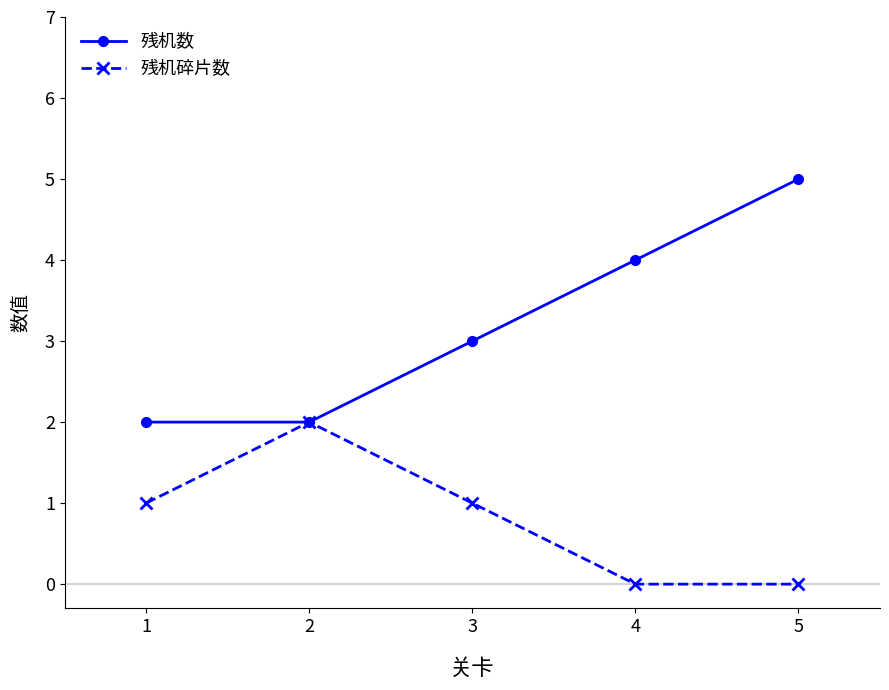

True or false: 残机数 has more than 2 interior local peaks.

False